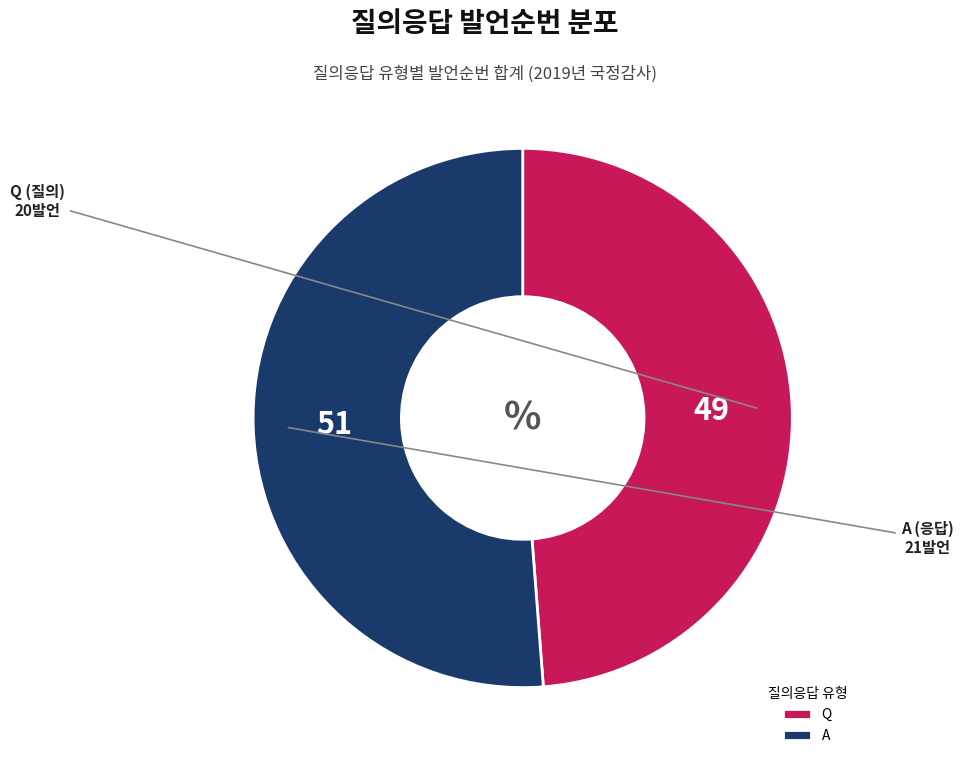

How many segments does this pie chart have?

2